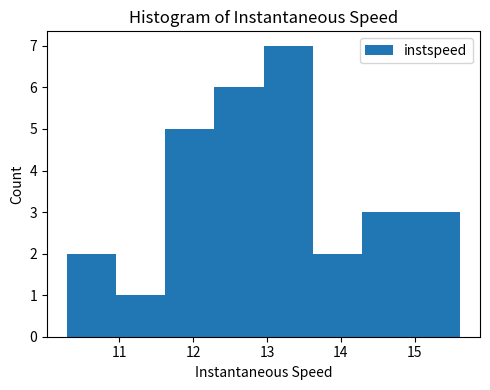

Reading left to right, transcribe this chart: for each bar, give the range it covers on the x-axis and its height. Neither the bar edges nor the heights are printed on the chart, so give them approximately, as read against the axes.

10.3 to 11.0: 2
11.0 to 11.6: 1
11.6 to 12.3: 5
12.3 to 13.0: 6
13.0 to 13.6: 7
13.6 to 14.3: 2
14.3 to 15.0: 3
15.0 to 15.6: 3